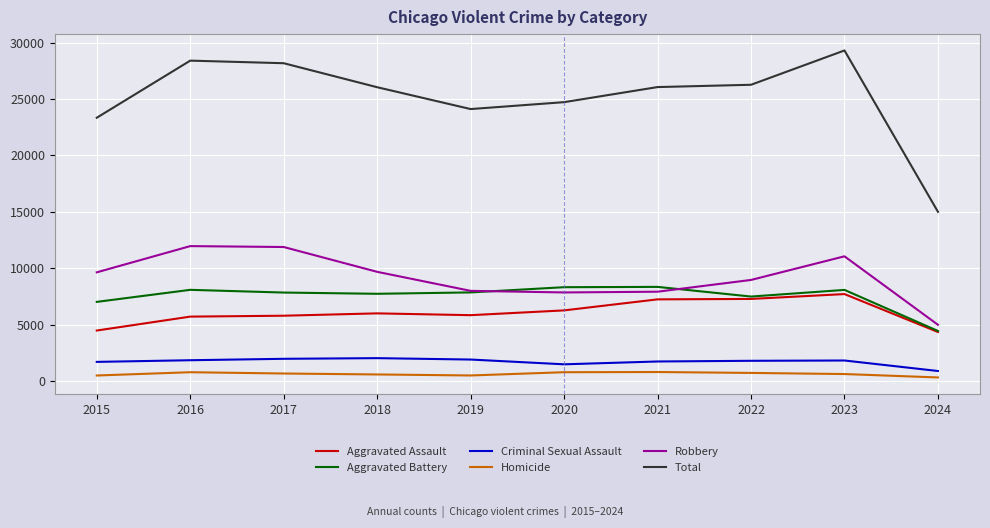

True or false: Total and Robbery intersect in this chart.

False